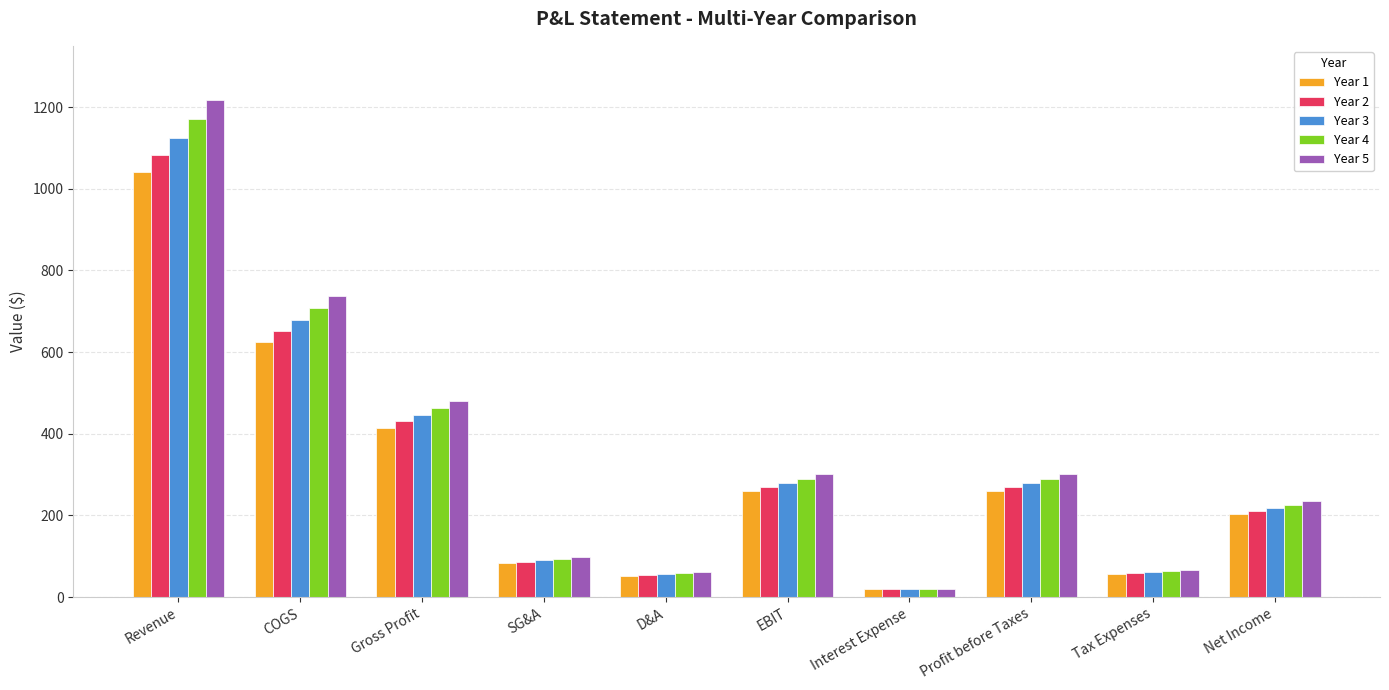

List the series in order of their peak value, highest first.

Year 5, Year 4, Year 3, Year 2, Year 1